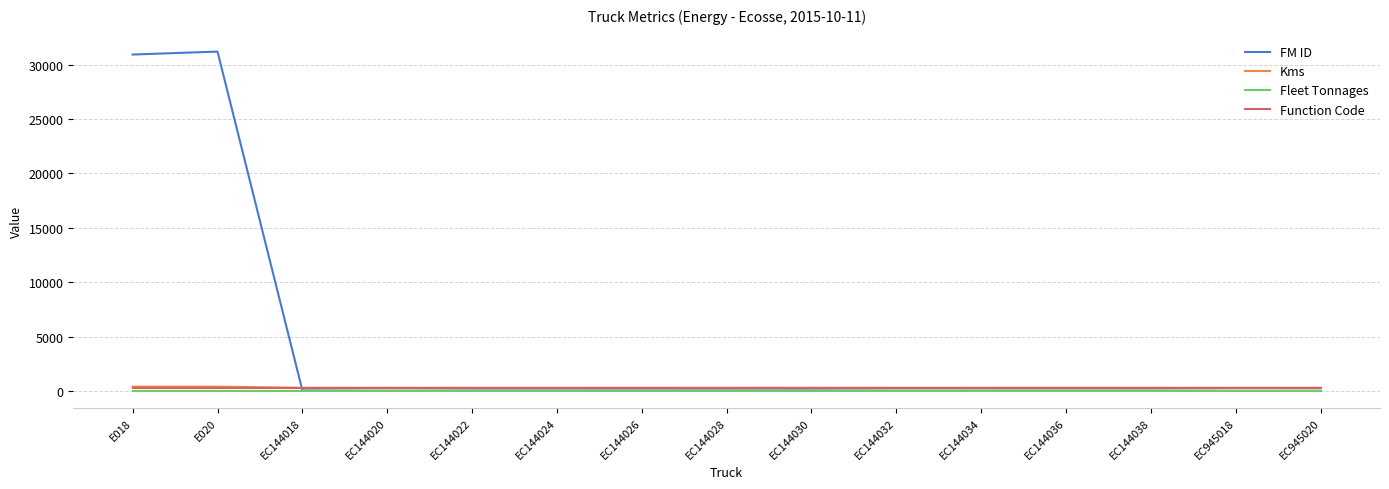

True or false: Fleet Tonnages and Function Code cross at least once.

False